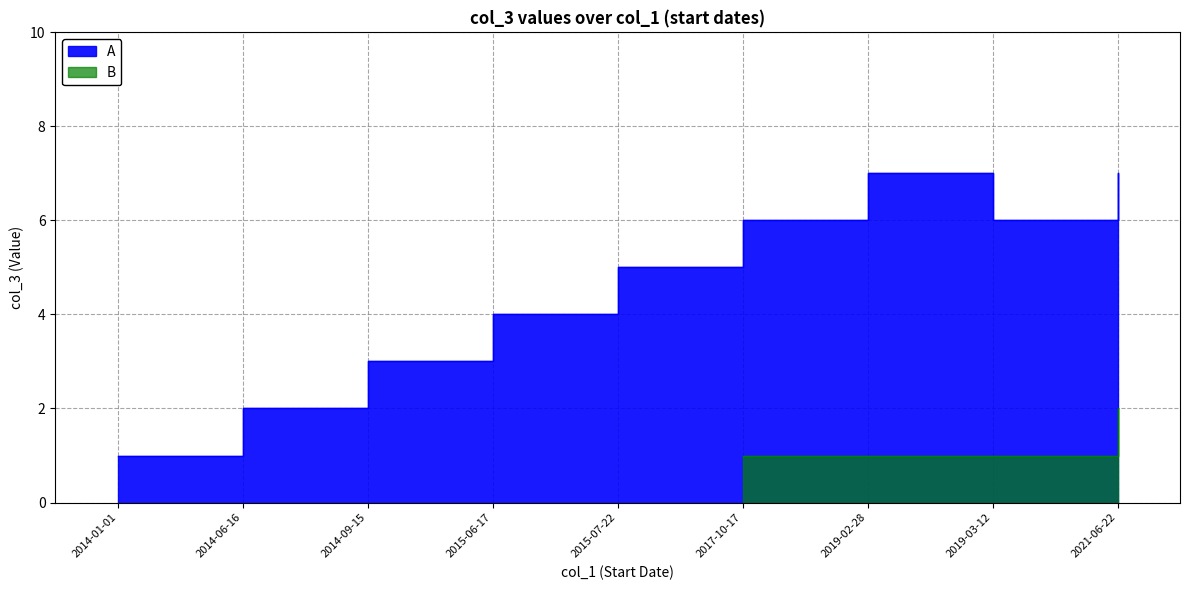

Where is the first local minimum?

2019-03-12